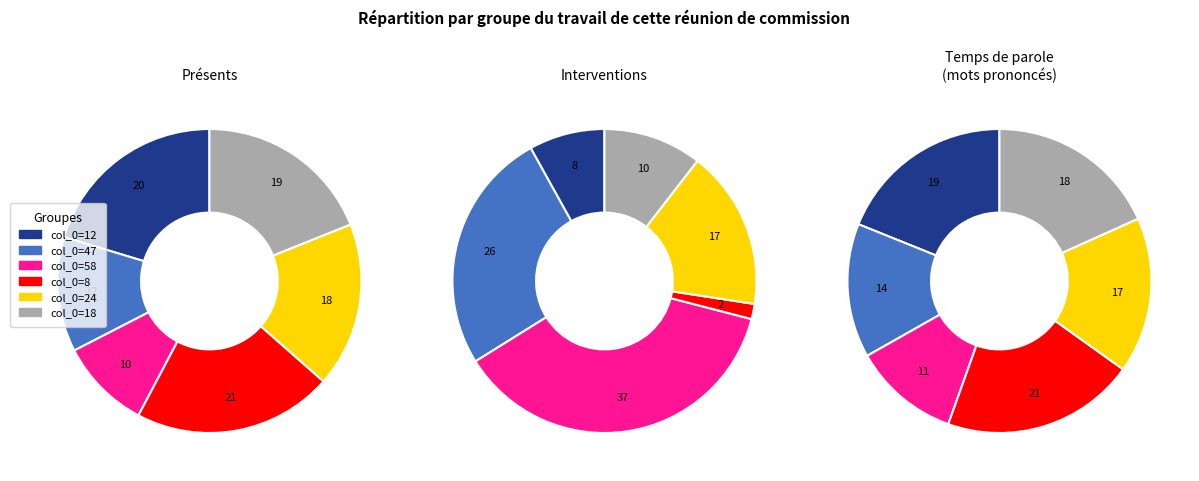

To the nearest percent, what is the combined percentage of 24 and 18?

36%